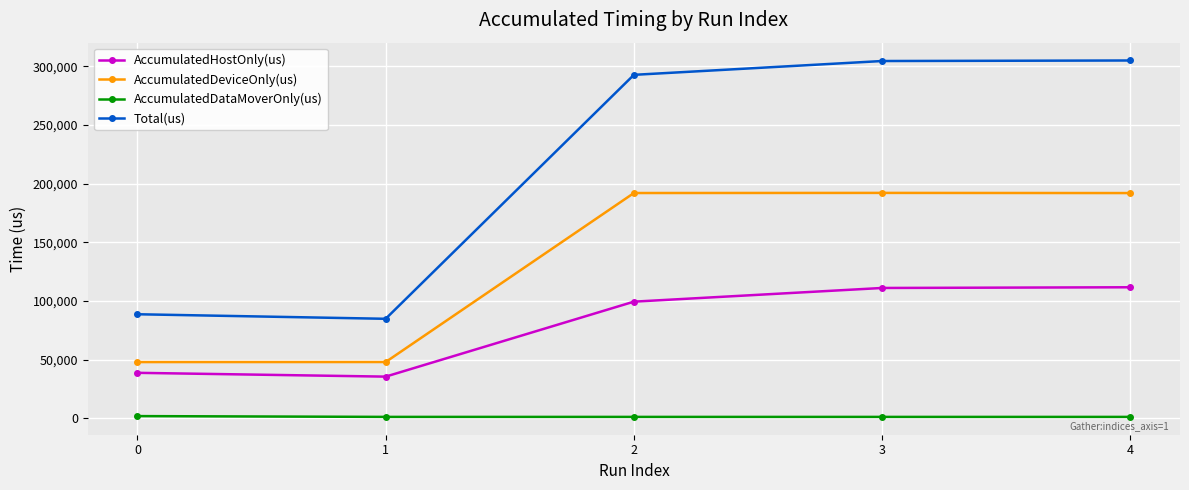

At how many categories does at least one series exceed 297336?

2